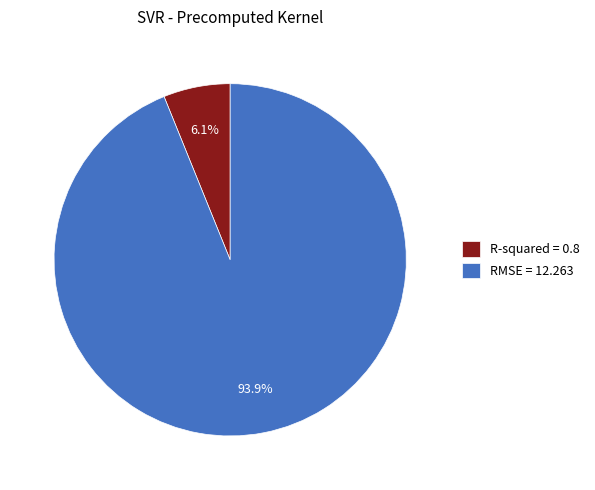

What percentage is NOT represented by R-squared?

93.9%